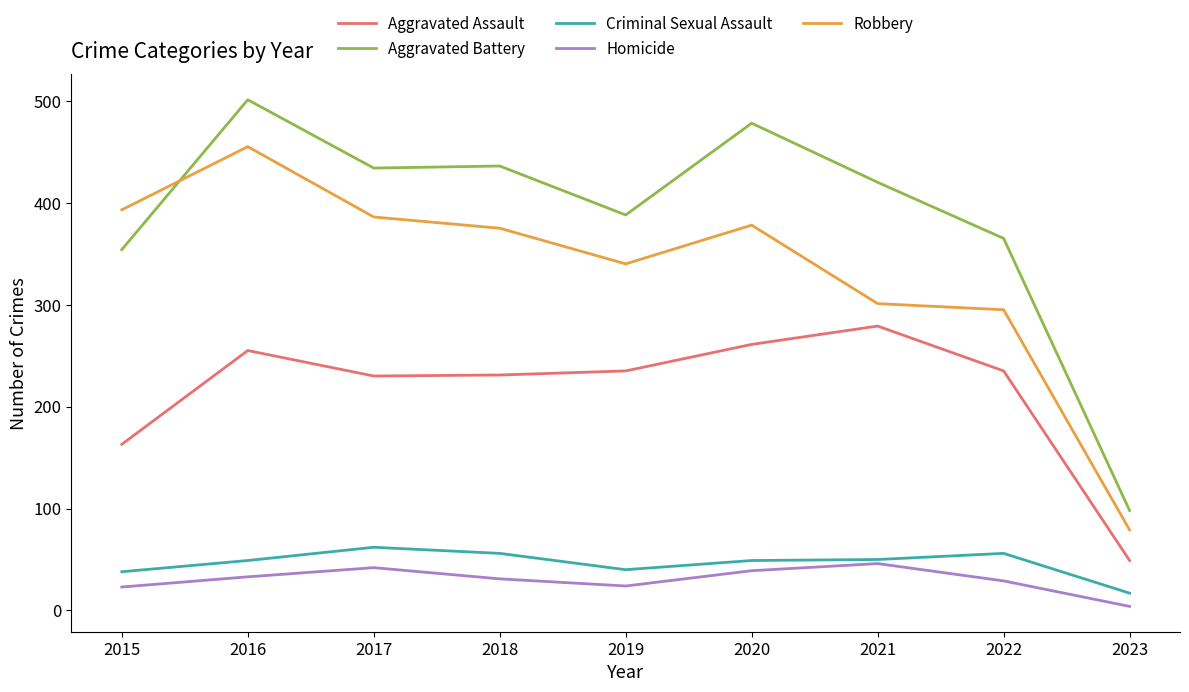

Which series has the largest total across all categories?

Aggravated Battery